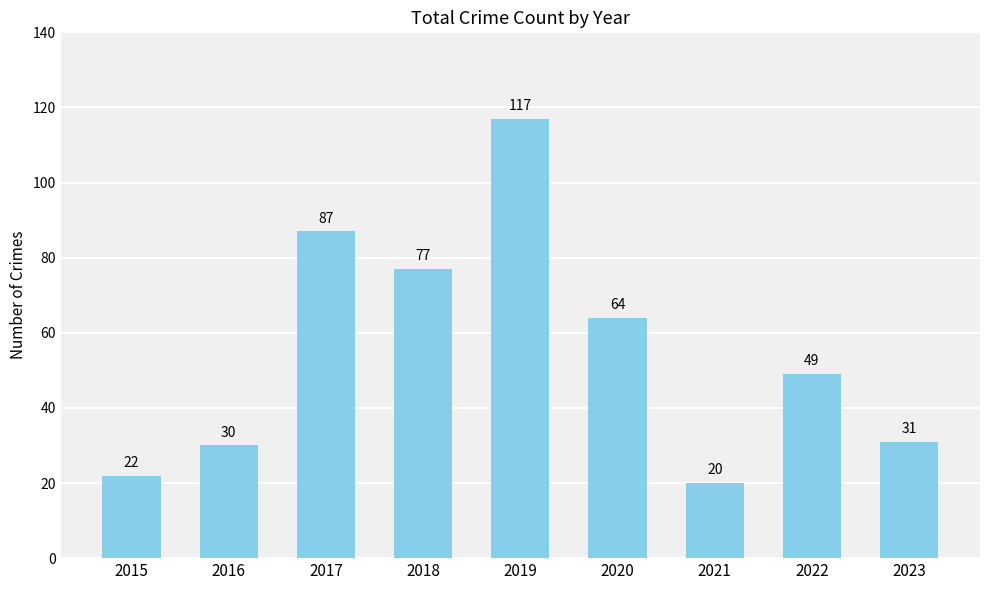

What is the sum of all values?

497